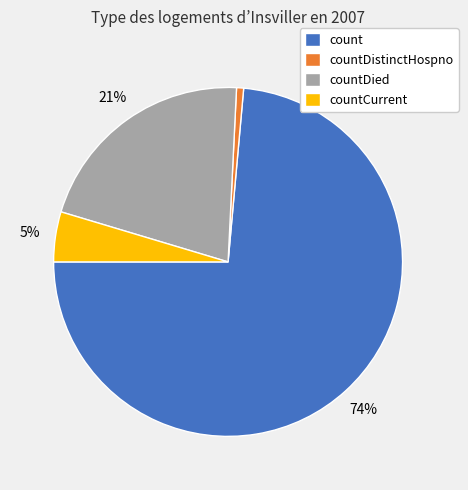

Is it true that countDied is 21% of the pie?

True